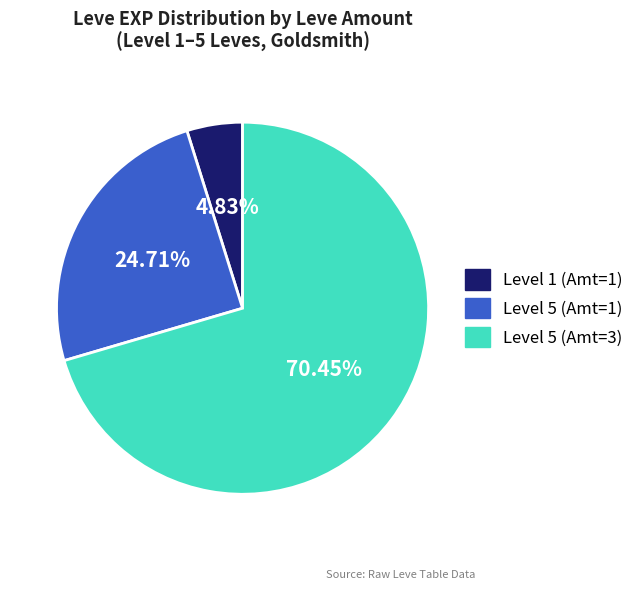

Count the number of slices in the pie.

3